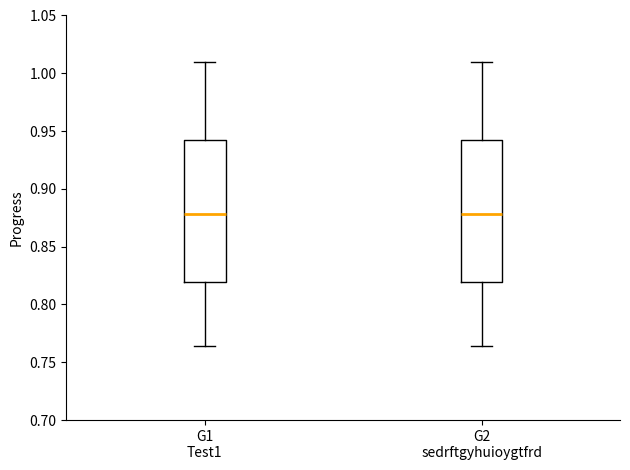

Where does the upper whisker of the box for G2 sedrftgyhuioygtfrd end on the y-axis? The values are not printed on the chart, so give them approximately, as read against the axis.

1.010